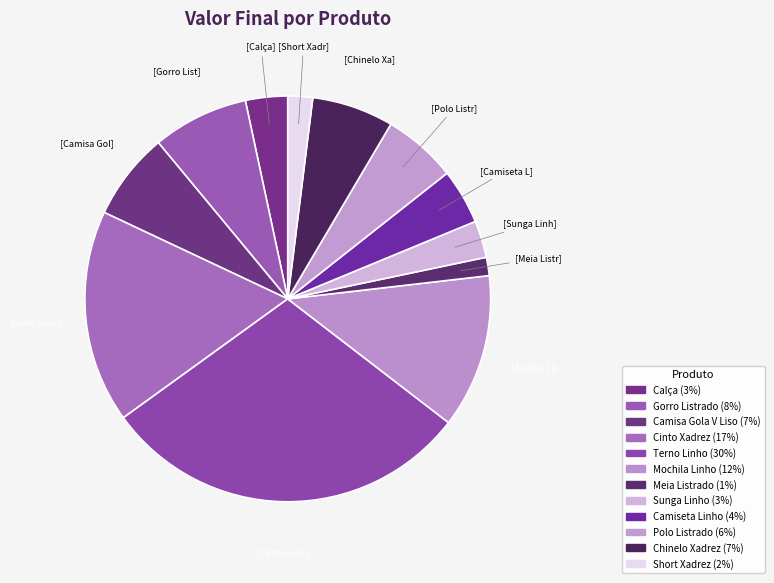

Is it true that Mochila Linho is 5% of the pie?

False